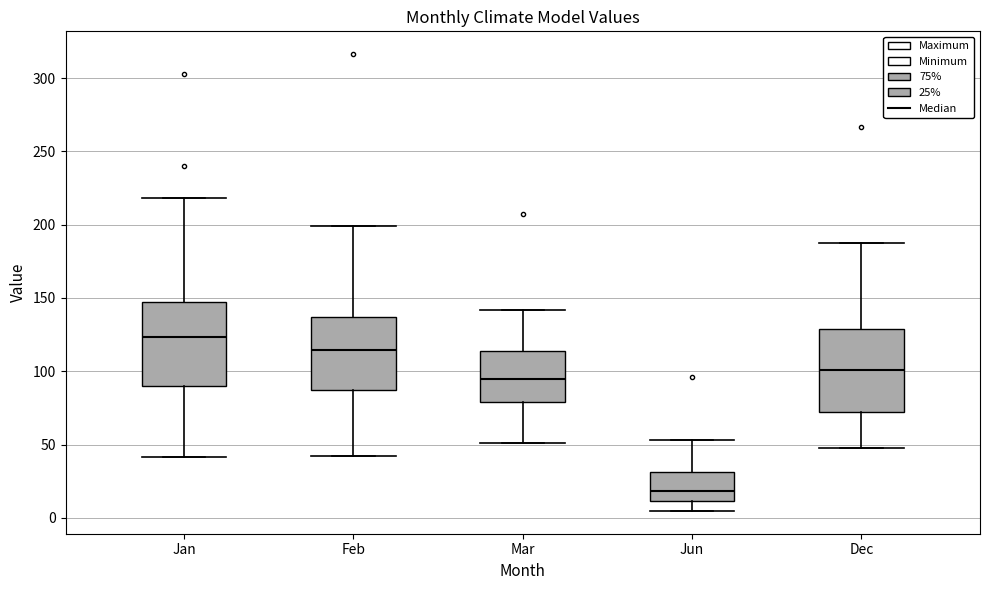

Reading left to right, transcribe this box plot: for each box, give where its median line is, the range the box spans, and where its two whiskers end, as read against the y-axis. The values are not printed on the chart, so give them approximately, as read against the axis.

Jan: median 125, box 90 to 145, whiskers 40 to 220
Feb: median 115, box 85 to 135, whiskers 40 to 200
Mar: median 95, box 80 to 115, whiskers 50 to 140
Jun: median 20, box 10 to 30, whiskers 5 to 55
Dec: median 100, box 70 to 130, whiskers 45 to 190